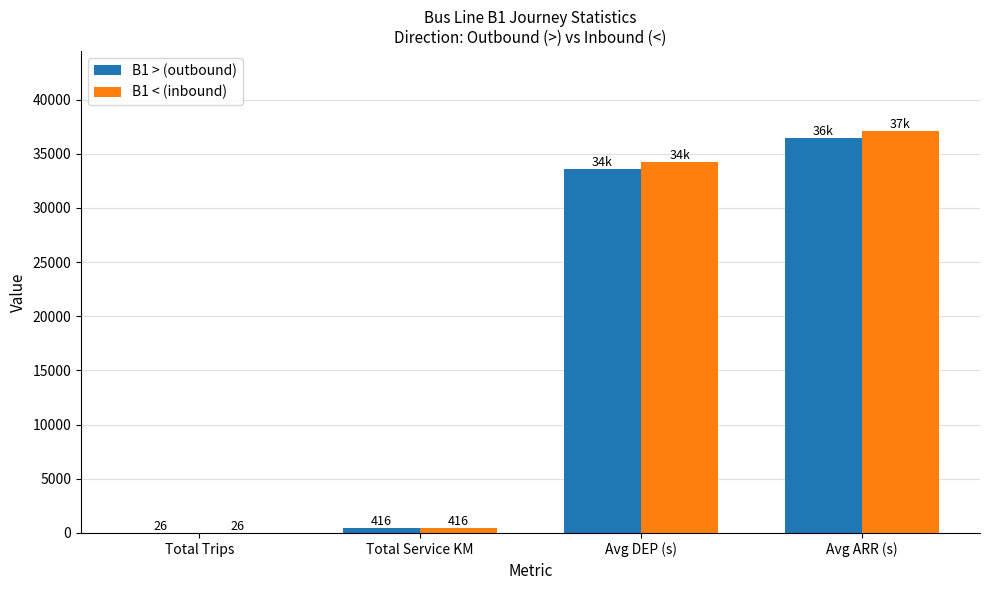

Which series changed the most between Total Trips and Avg DEP (s)?

B1 < (inbound)